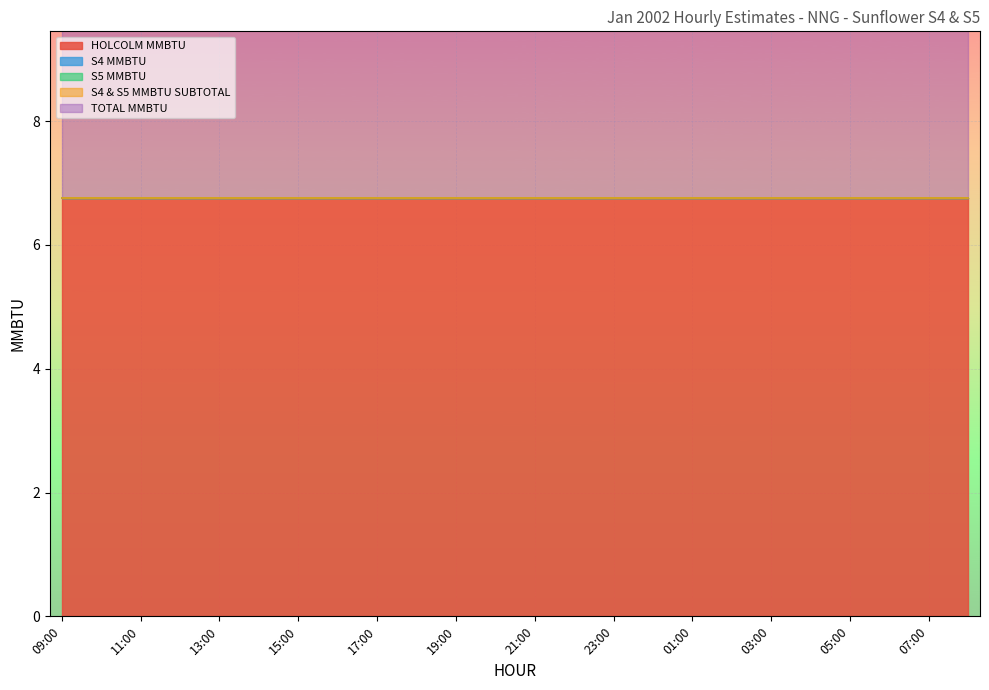

What is the label of the 16th point from the right?

17:00